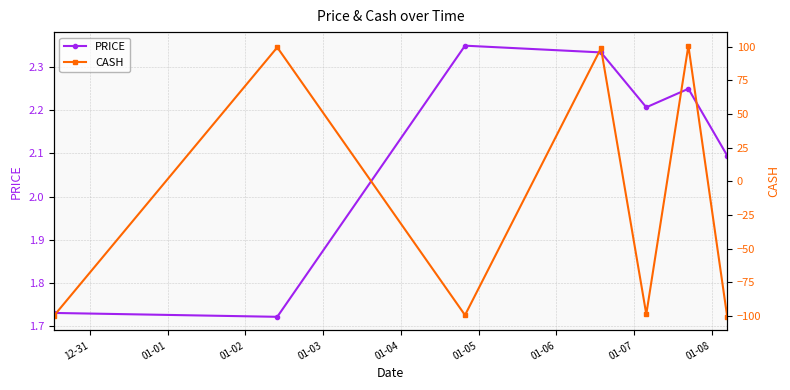

The value of PRICE at 01-01 is 1.1. True or false?

False